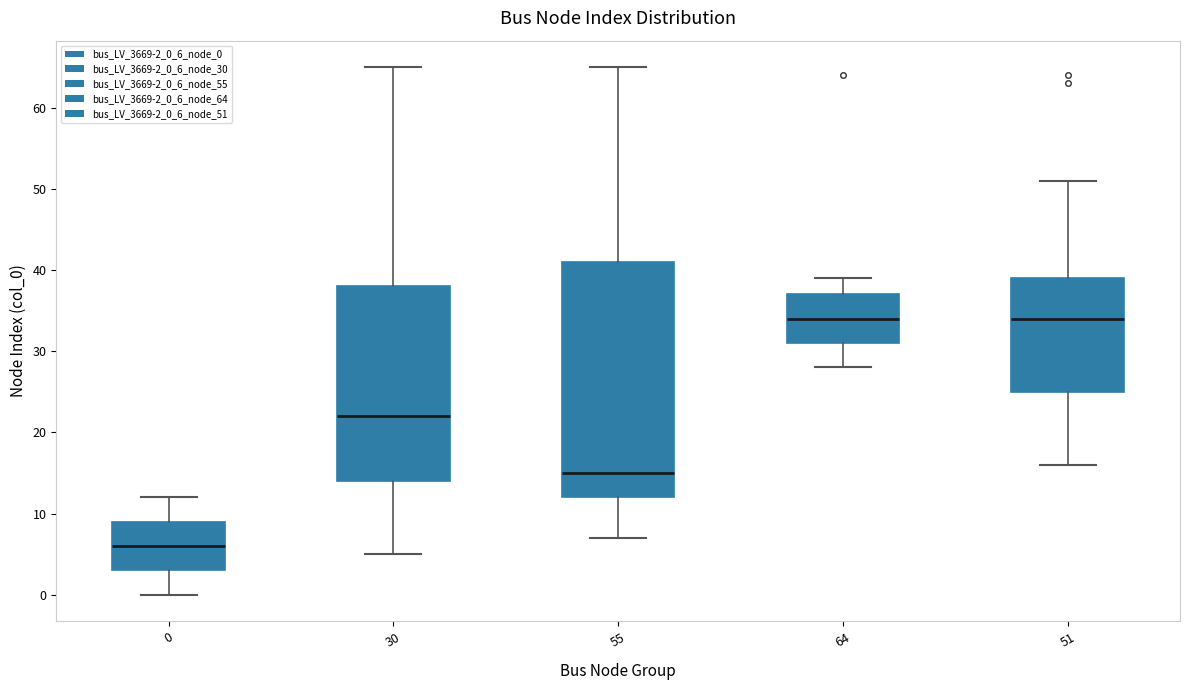

Where is the upper edge of the box at x = 30 on the y-axis? The values are not printed on the chart, so give them approximately, as read against the axis.

38